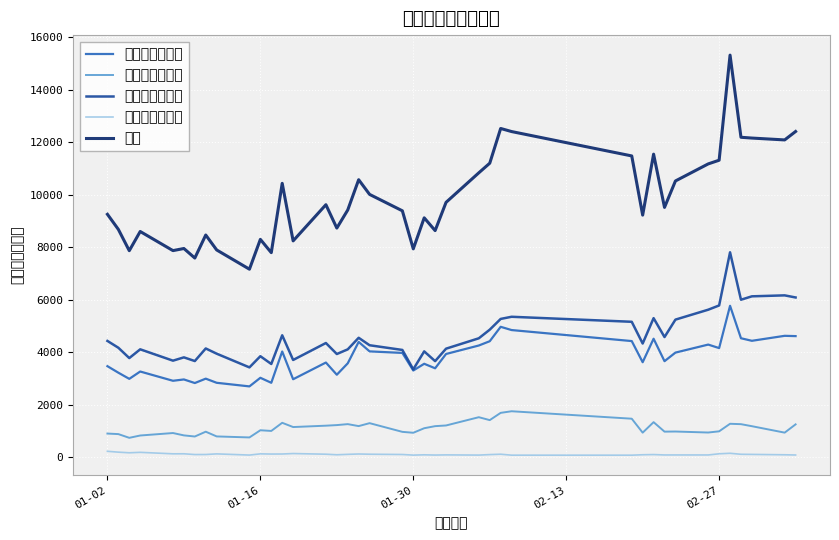

True or false: 上交所（基金） and 合计 intersect in this chart.

False